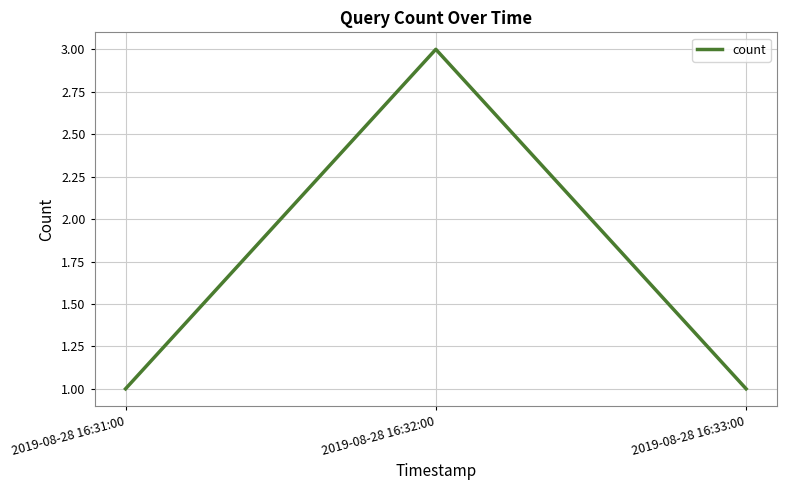

What position from the left is 2019-08-28 16:33:00?

3